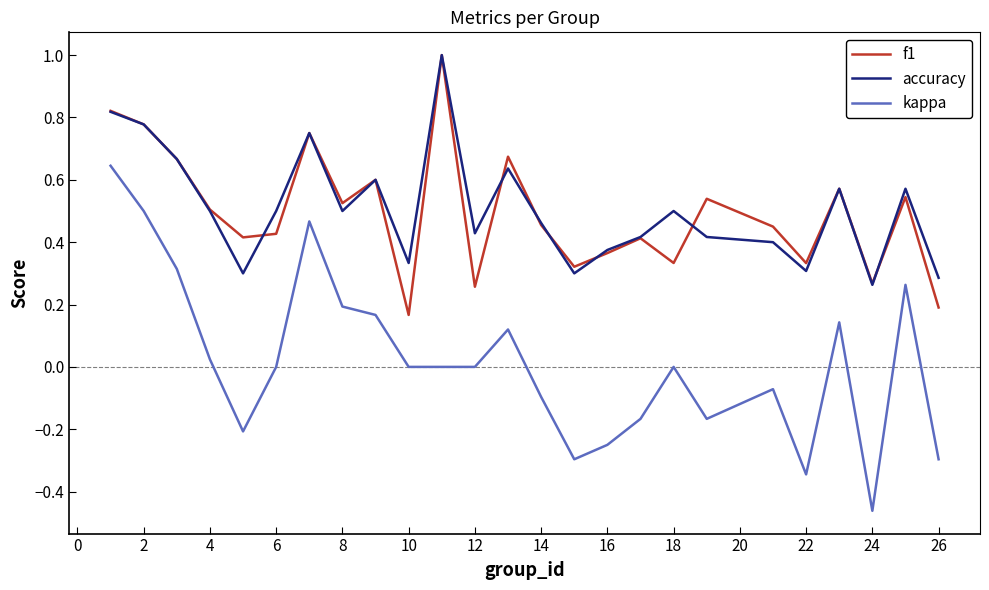

What is the sum of all accuracy values?

12.7